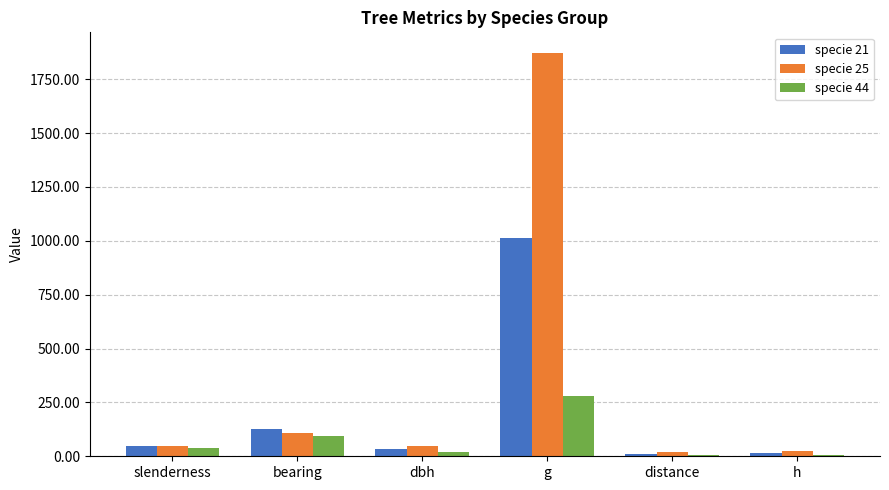

Is it true that specie 25 equals 108.0 at bearing?

True